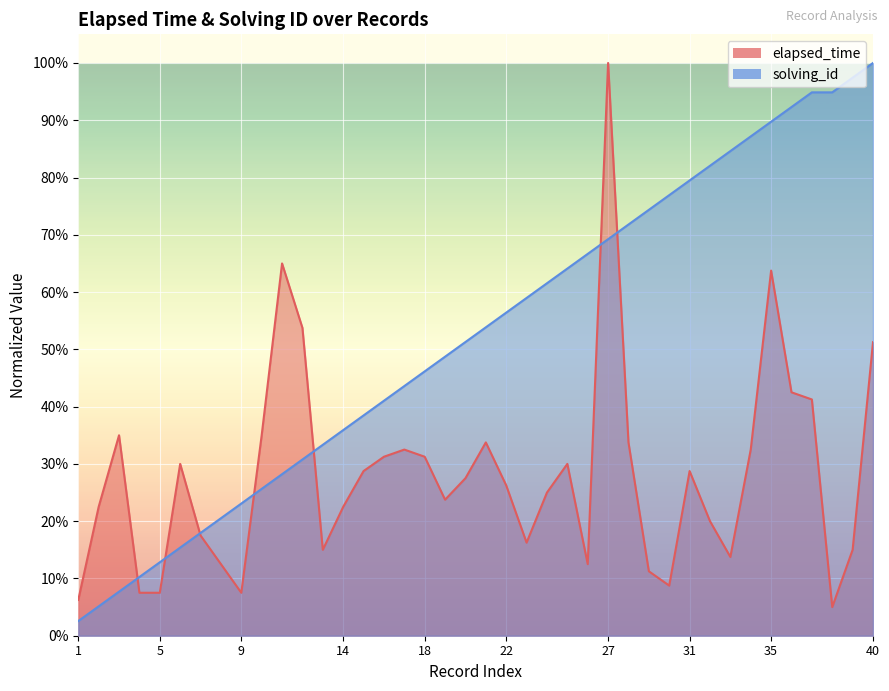

Where do solving_id and elapsed_time first cross each other?

3 and 4